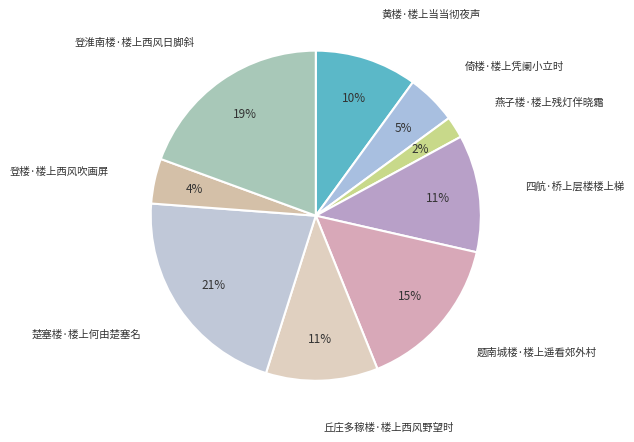

To the nearest percent, what is the average slice percentage?

11%